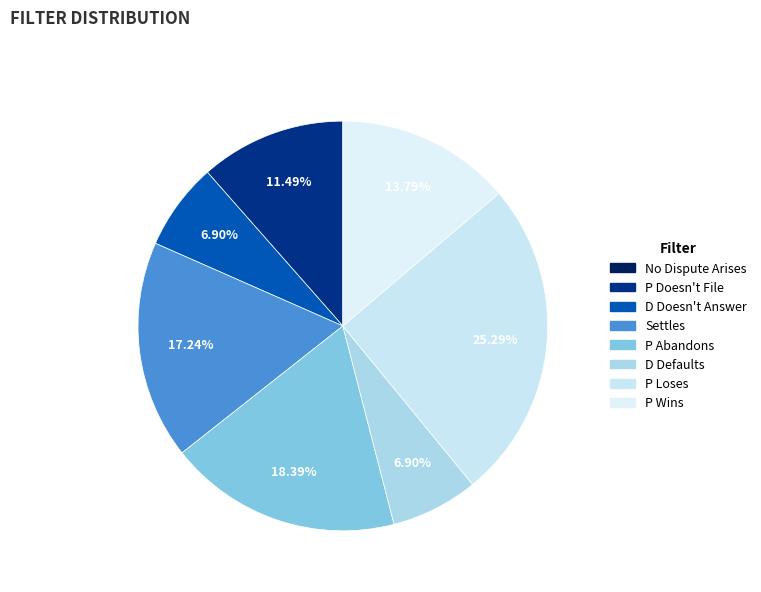

How much of the chart is everything except D Doesn't Answer?

93.1%